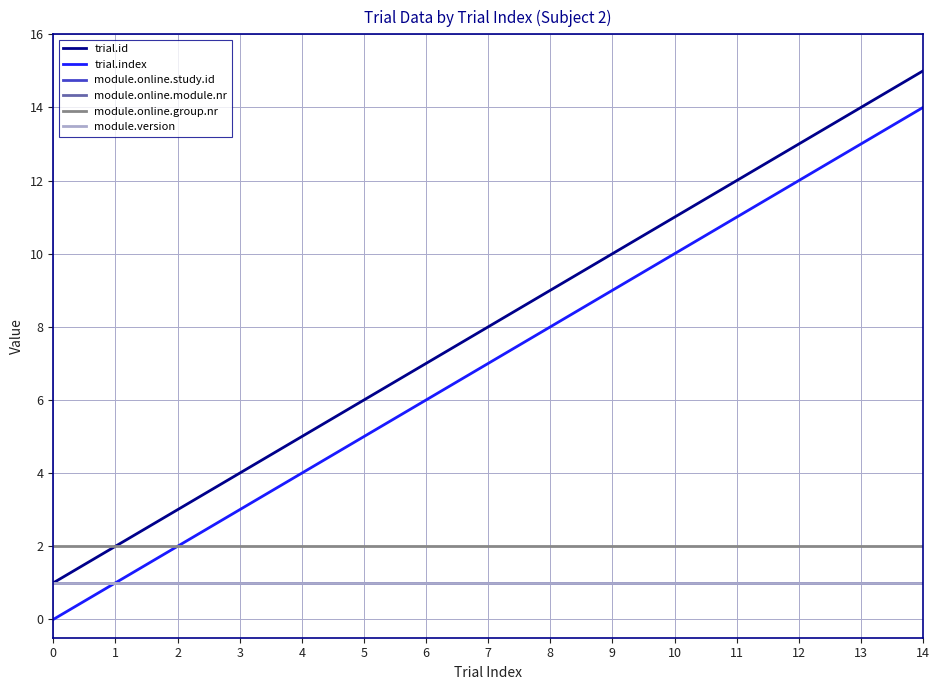

Does the chart display data point markers on the line(s)?

No